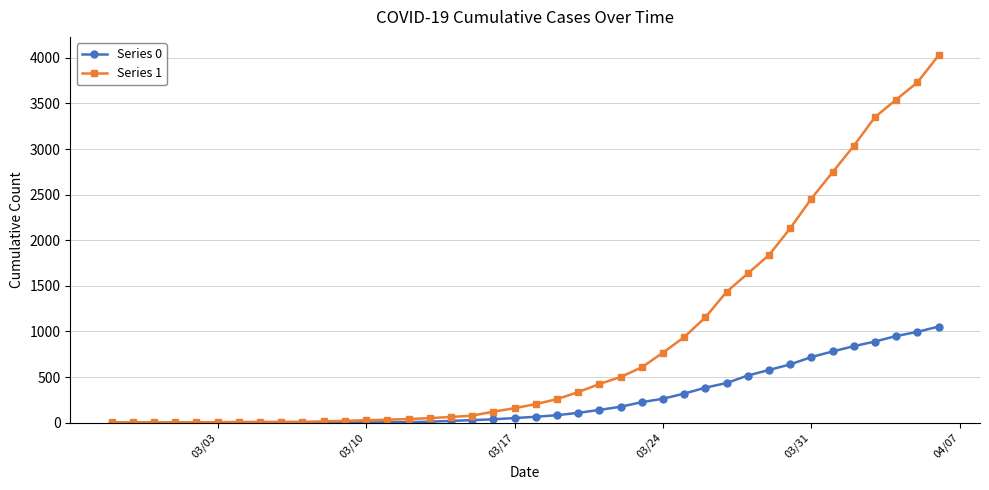

List the series in order of their peak value, highest first.

Series 1, Series 0